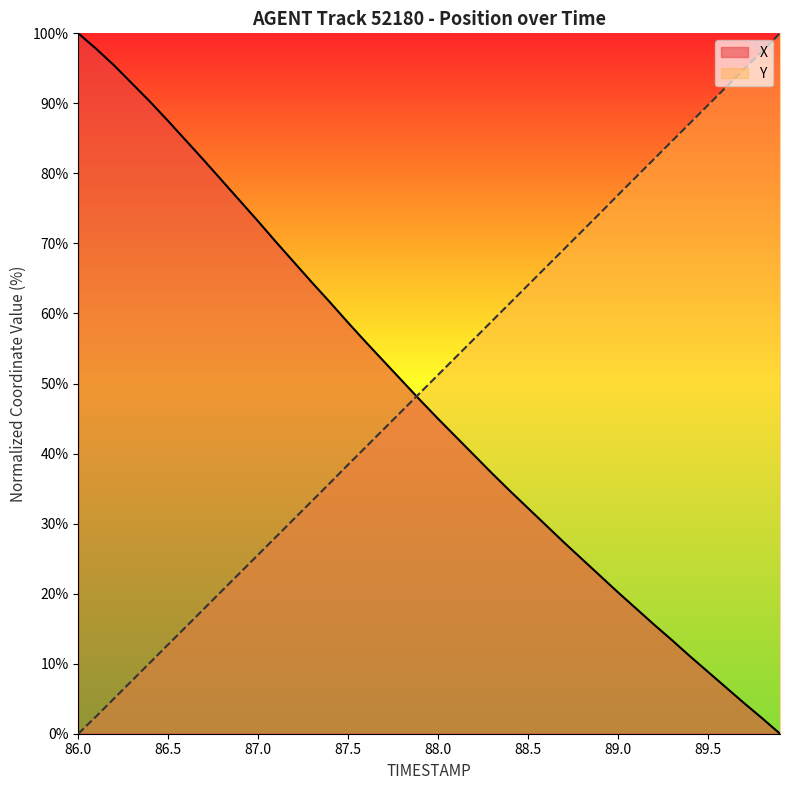

Which series has the widest spread of values?

X